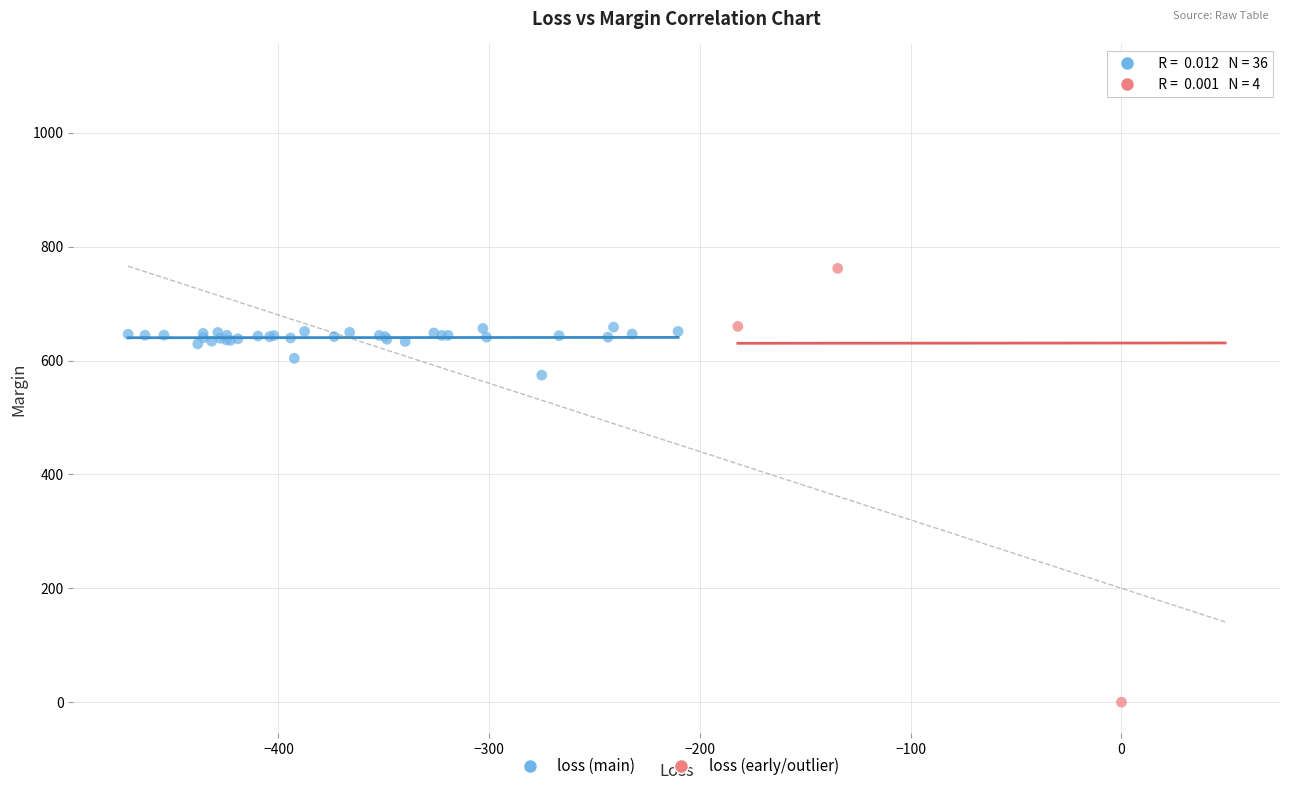

Which series has the widest spread of Y values?

loss (early/outlier)